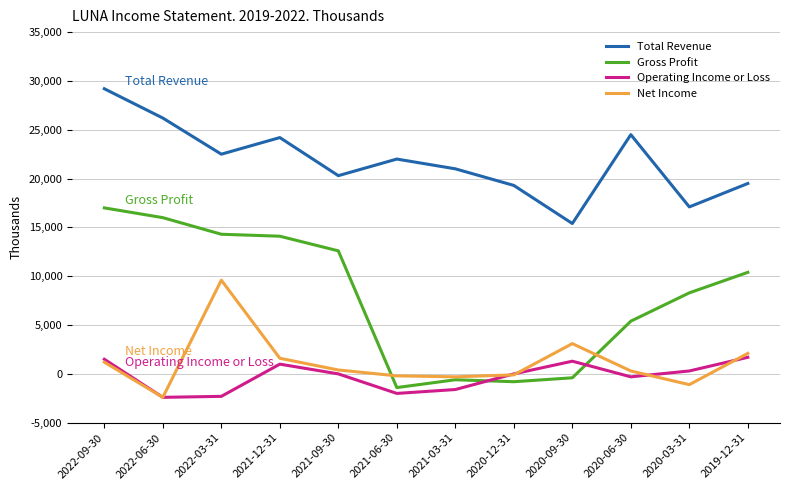

How many lines are shown in the chart?

4